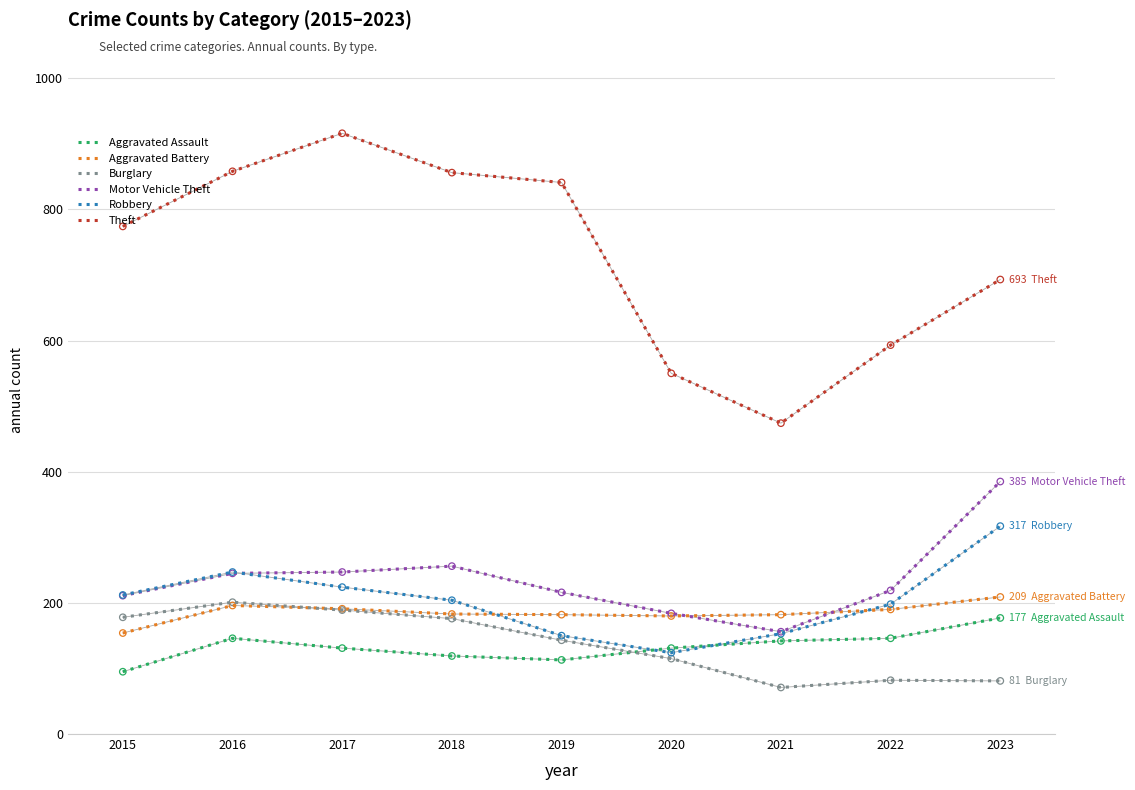

What is the difference between the highest and lowest values at 2021?

403